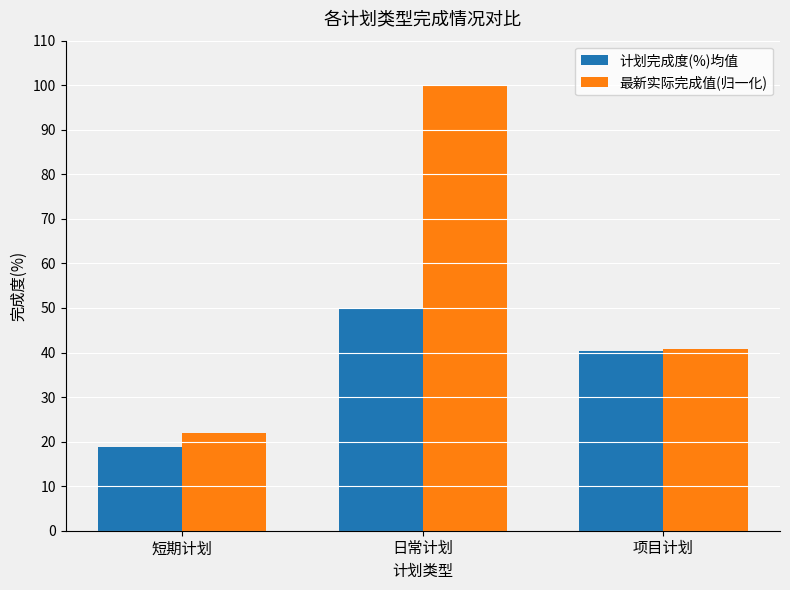

Which series has the largest total across all categories?

最新实际完成值(归一化)